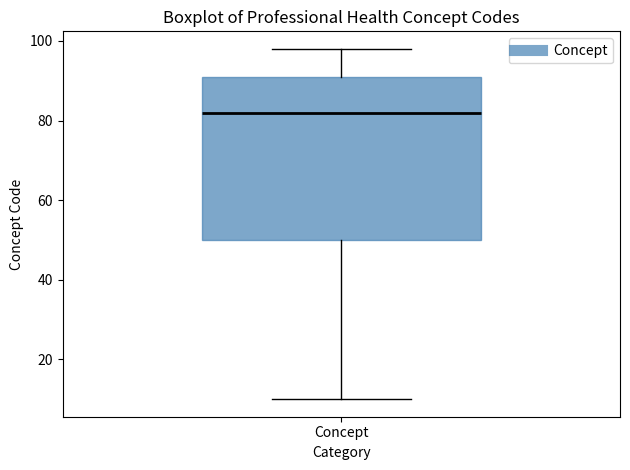

Transcribe this box plot: give where the median line is, the range the box spans, and where the two whiskers end, as read against the y-axis. The values are not printed on the chart, so give them approximately, as read against the axis.

median 82, box 50 to 92, whiskers 10 to 98